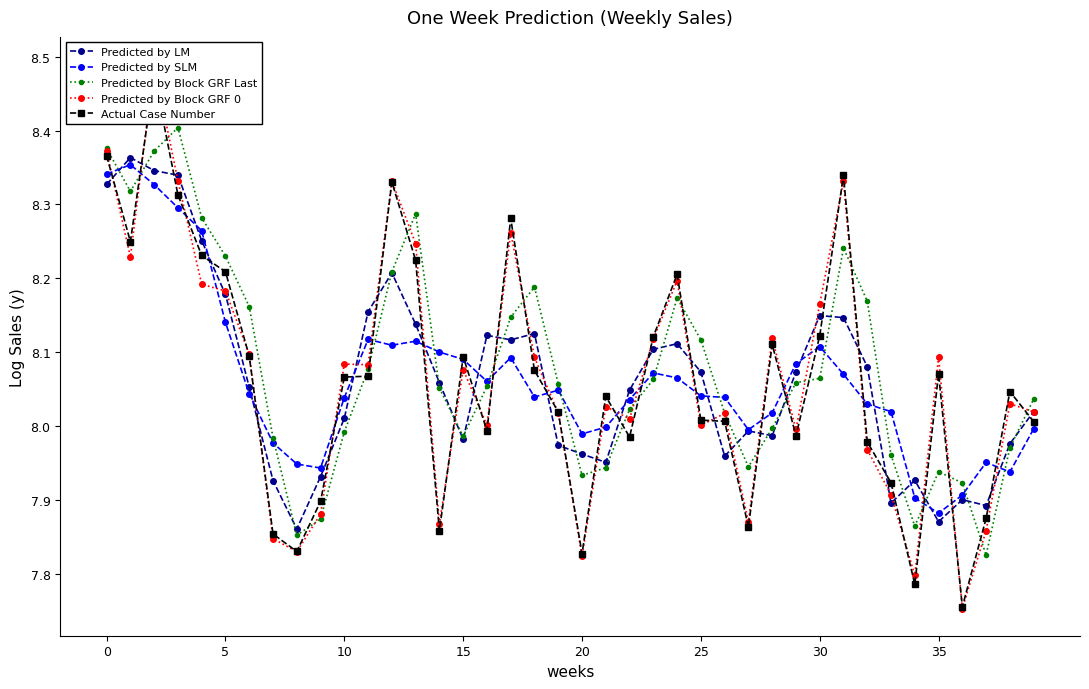

True or false: Predicted by Block GRF Last has more than 0 interior local peaks.

True